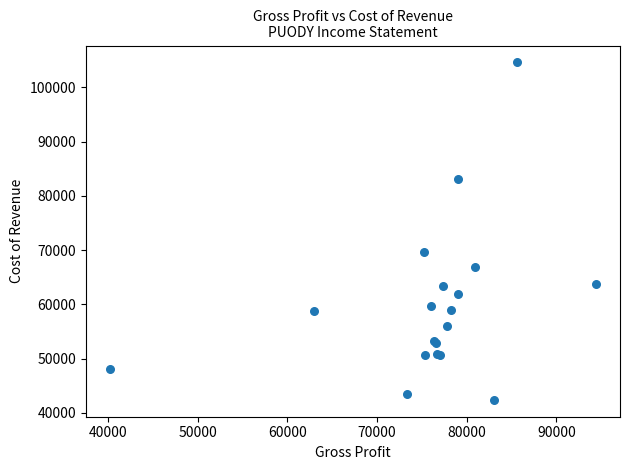

What Y value in the scatter plot is closest to 73500?

69600